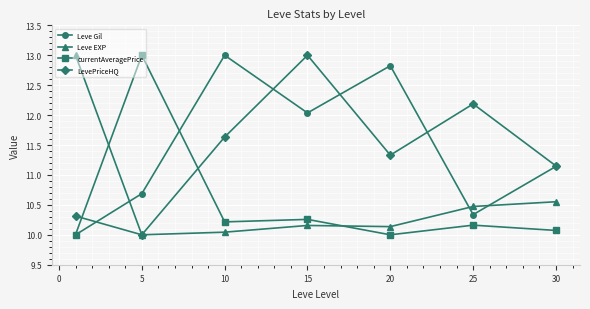

What is the value of the Leve EXP point at the 6th from the left?

10.5